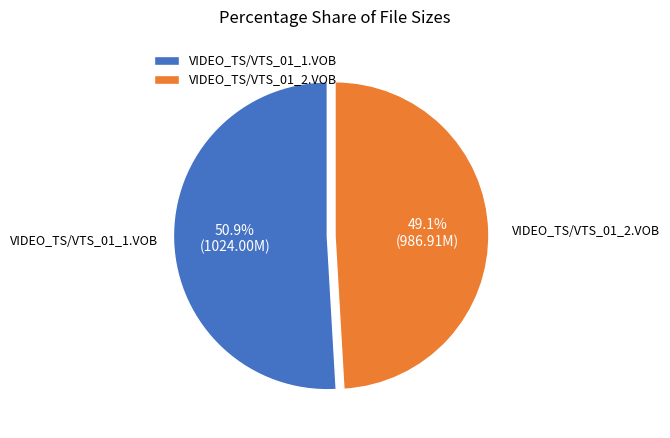

Combined, do VIDEO_TS/VTS_01_1.VOB and VIDEO_TS/VTS_01_2.VOB account for over 50%?

Yes